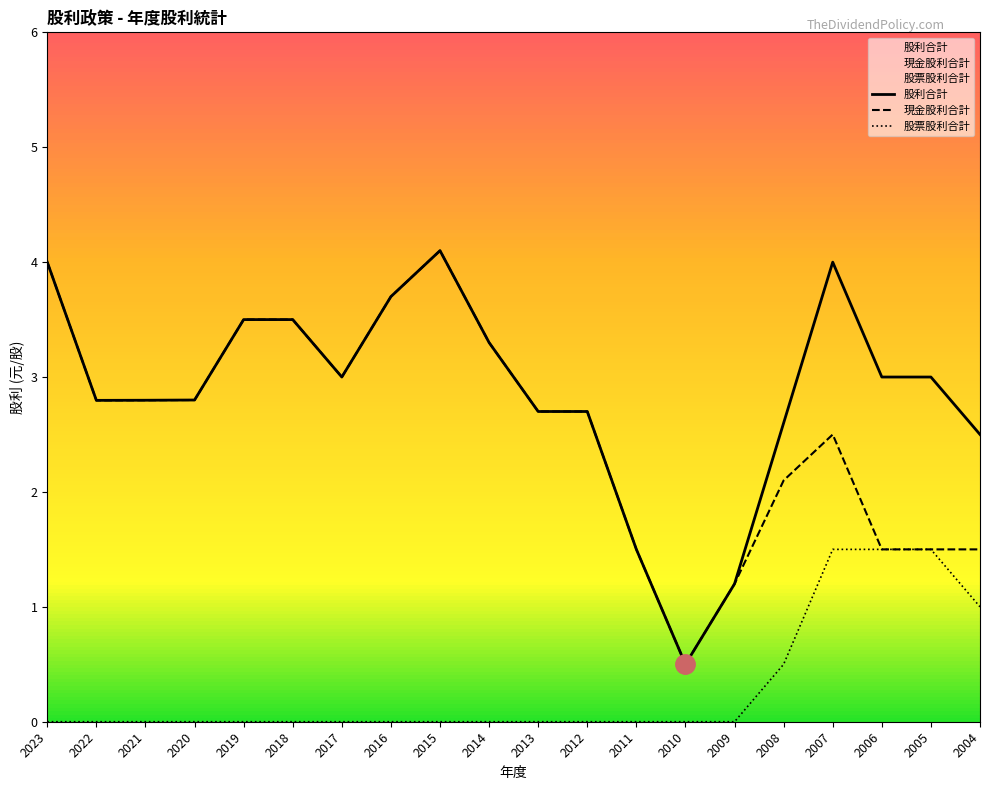

Where is the first local maximum for 股利合計?

2015